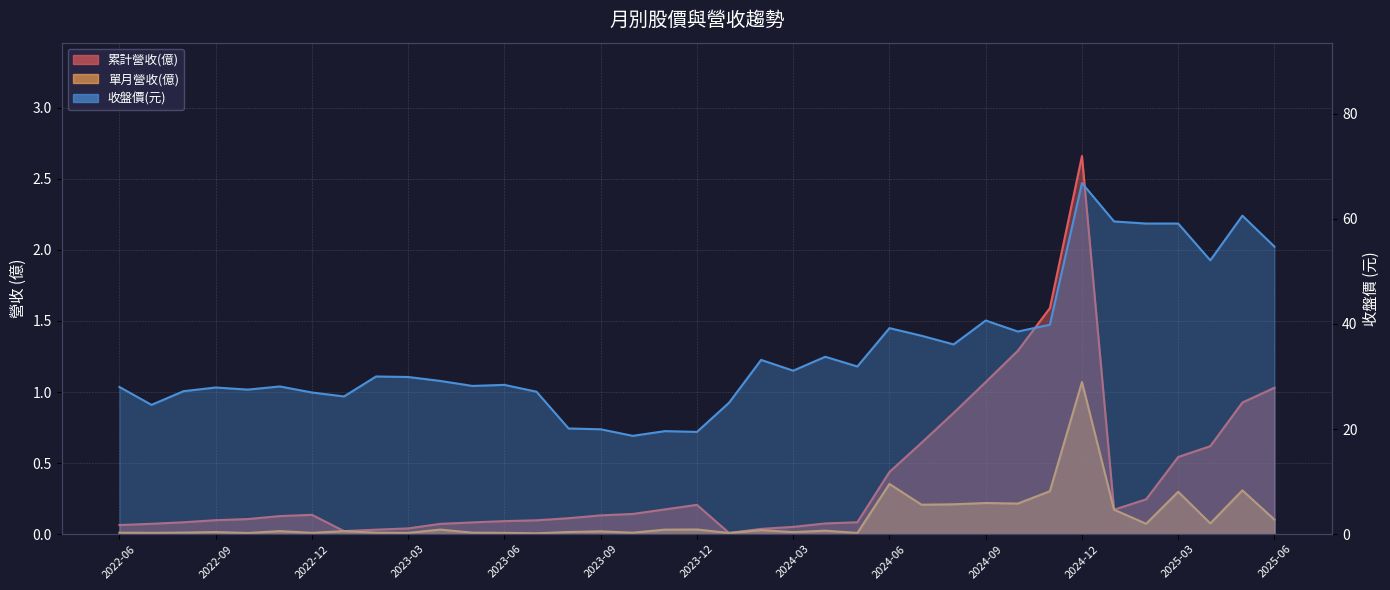

True or false: 累計營收(億) and 收盤價(元) intersect in this chart.

False